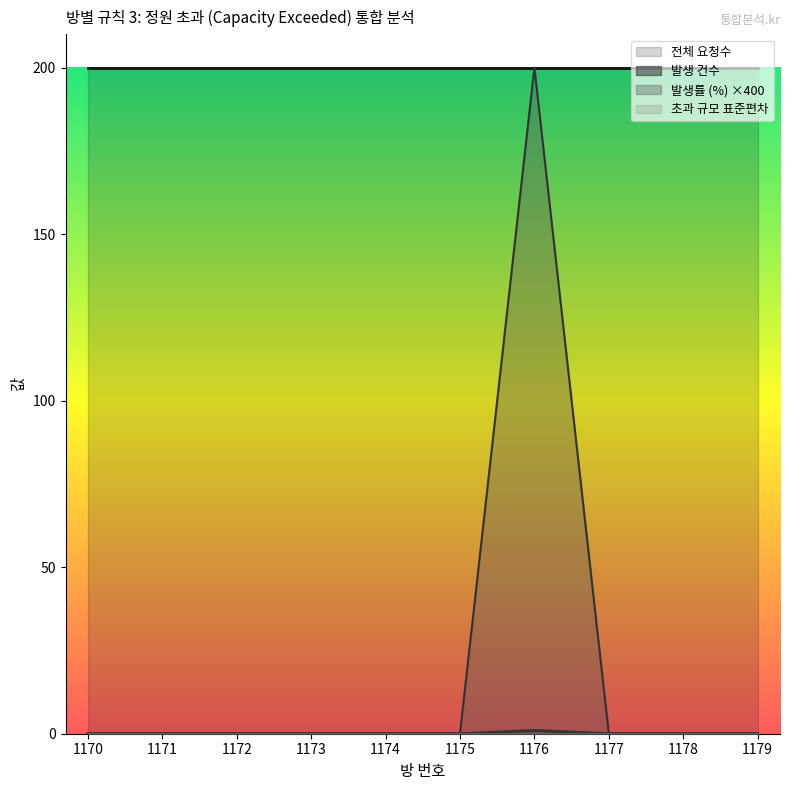

The 발생률 (%) ×400 series shows 99 at 1174. True or false?

False